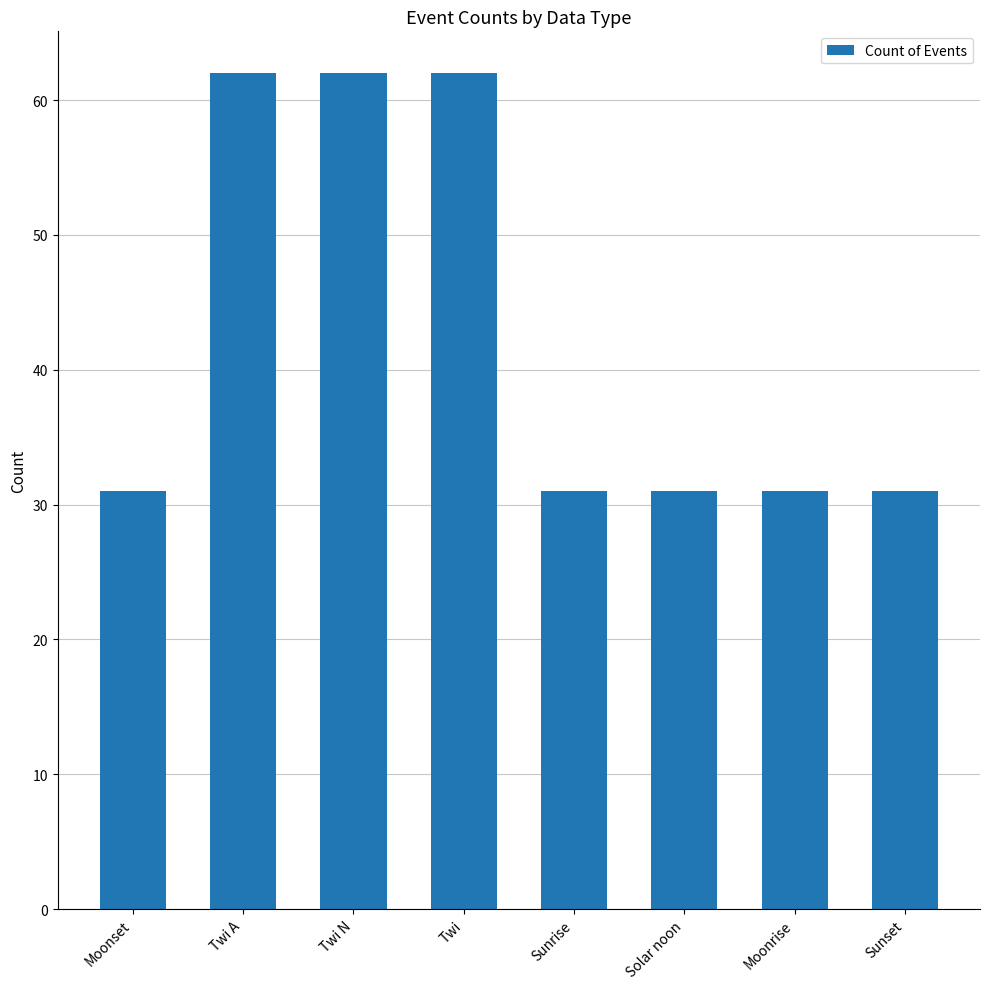

Is it true that the value at Twi is 100?

False